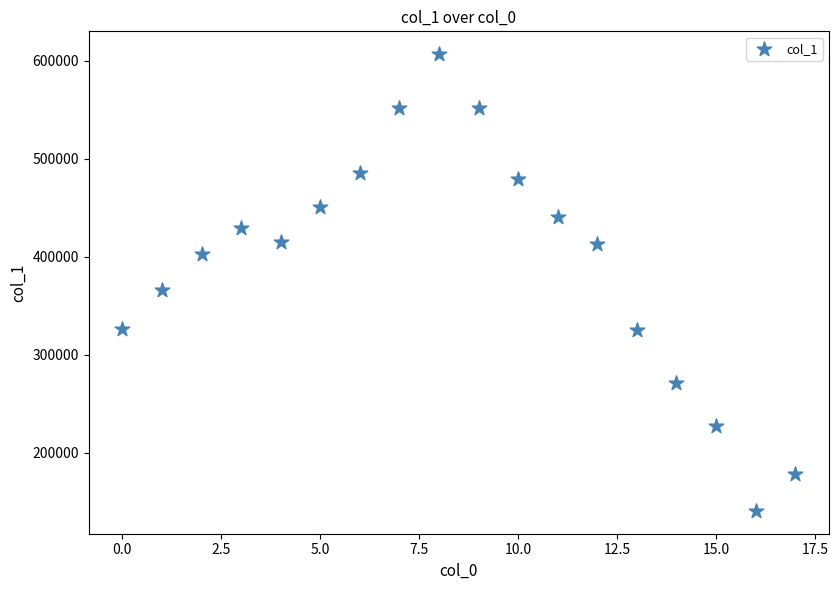

What is the range of Y values (max minus min)?

465989